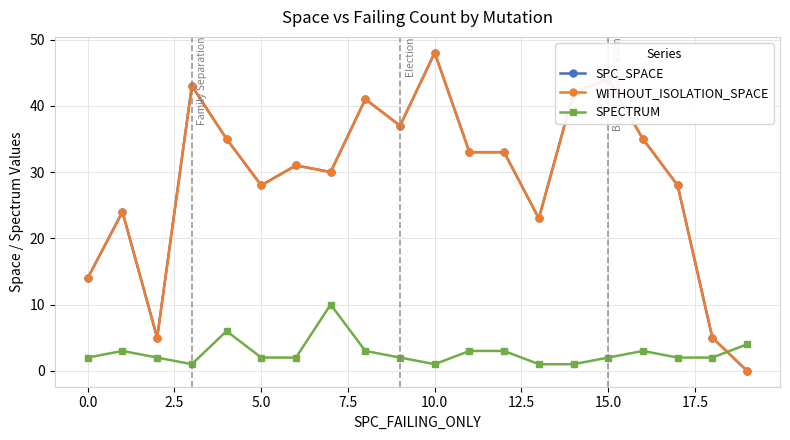

Is this an area chart (filled region under the line)?

No